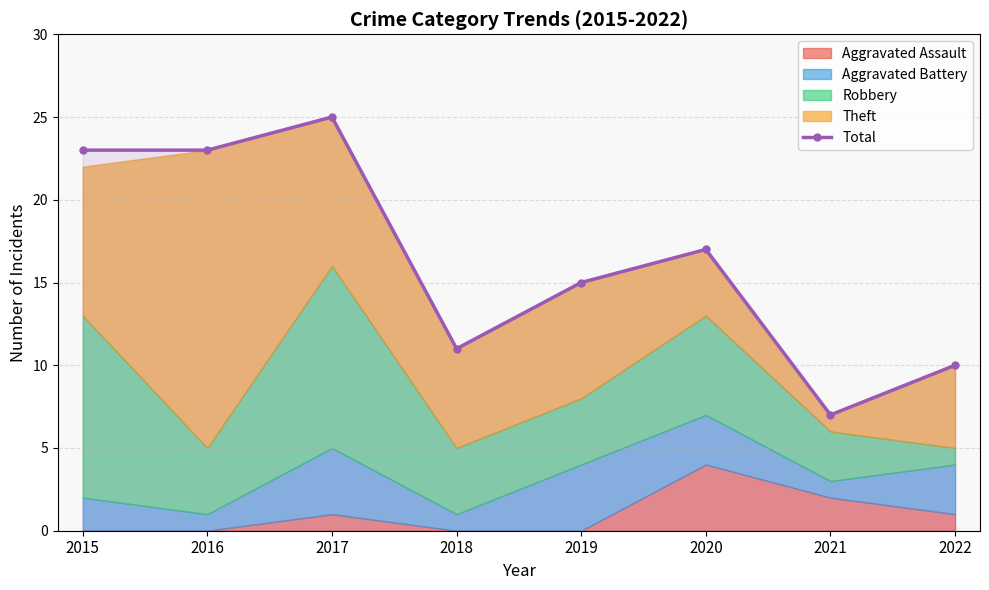

What is the greatest value displayed?

25